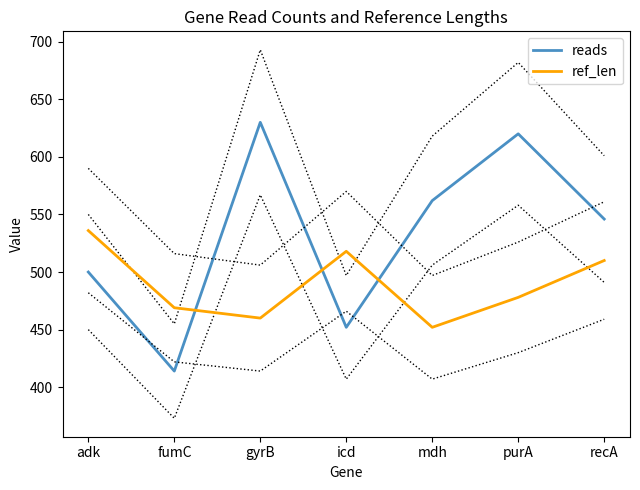

True or false: reads and ref_len intersect in this chart.

True